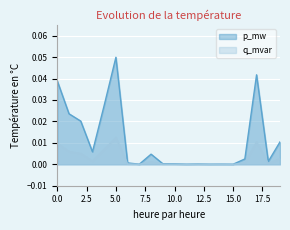

At which category does p_mw reach its first local peak?

5.0